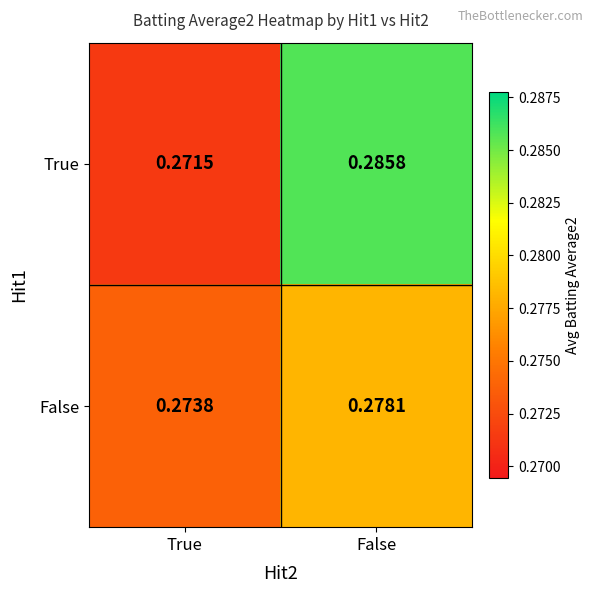

Between True and False, which series saw the biggest shift?

True